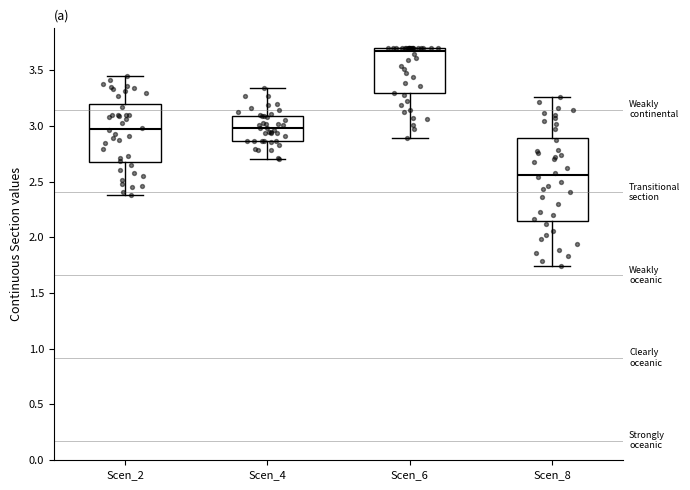

Where does the median line of the box for Scen_4 sit on the y-axis? The values are not printed on the chart, so give them approximately, as read against the axis.

3.00